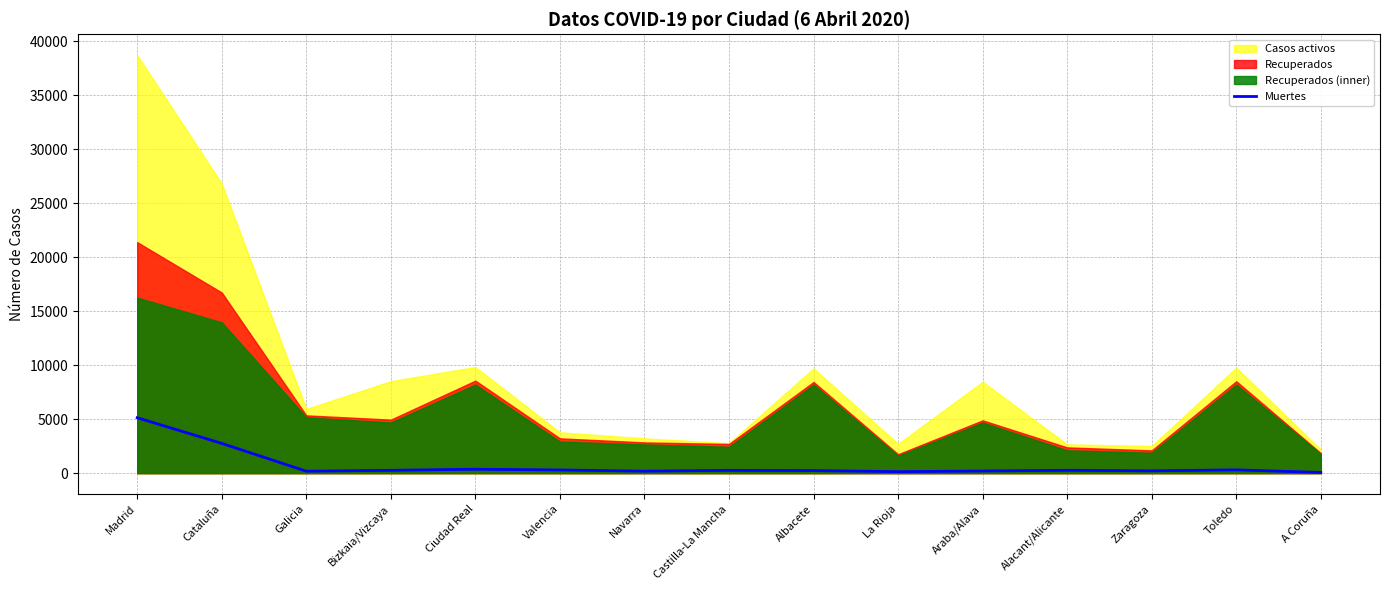

What value does the data have at Navarra?

187